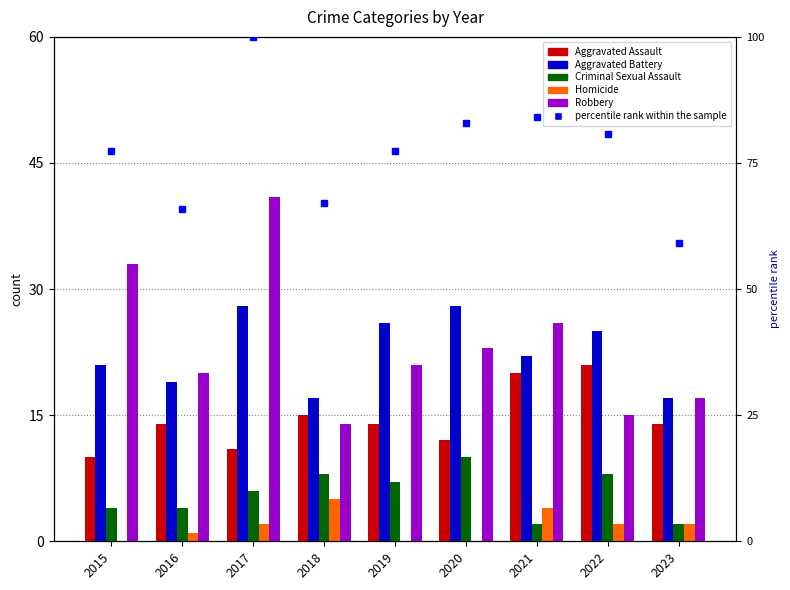

At which category is the sum across all series the highest?

2017